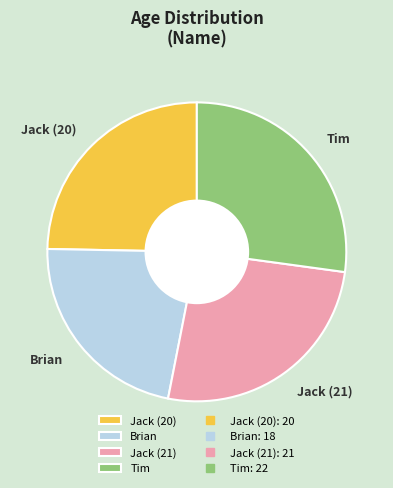

Does any single category account for the majority?

No